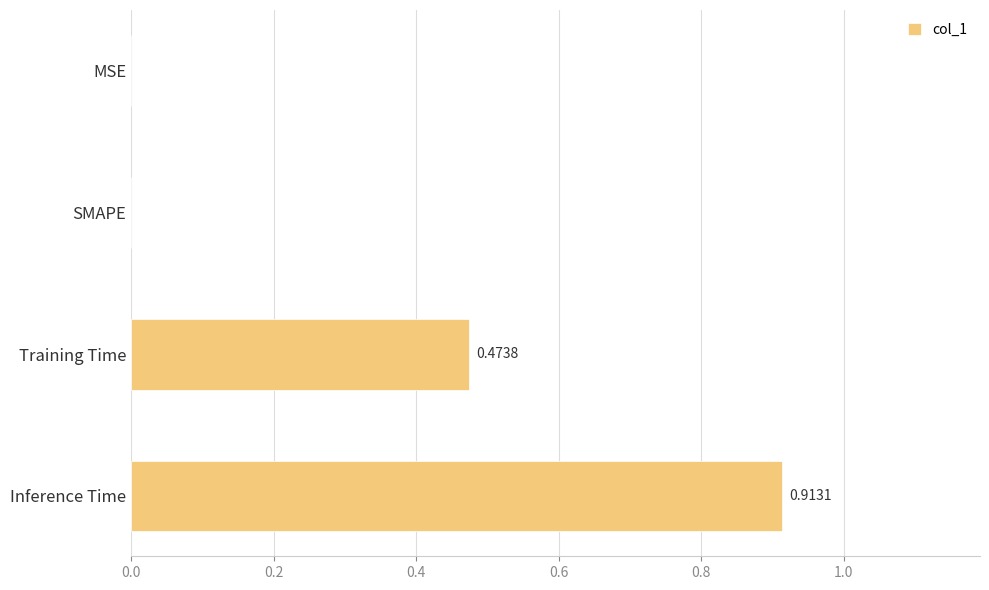

How many positive values are there?

2